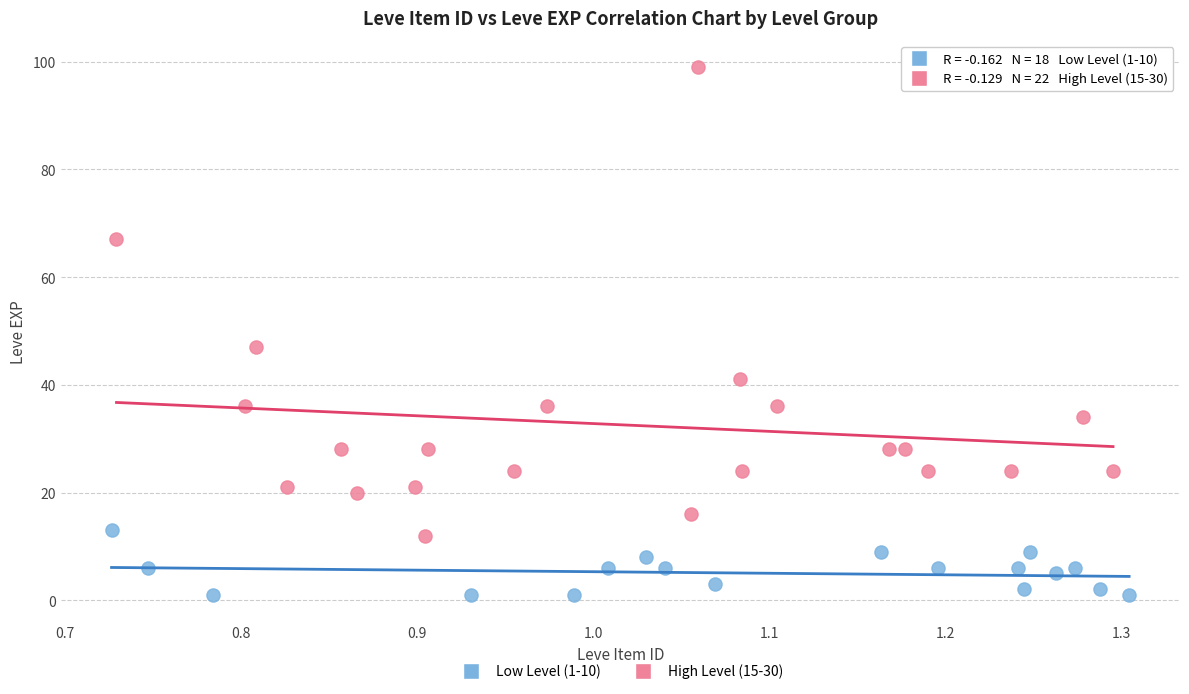

Which series reaches the minimum Y coordinate?

Low Level (1-10)